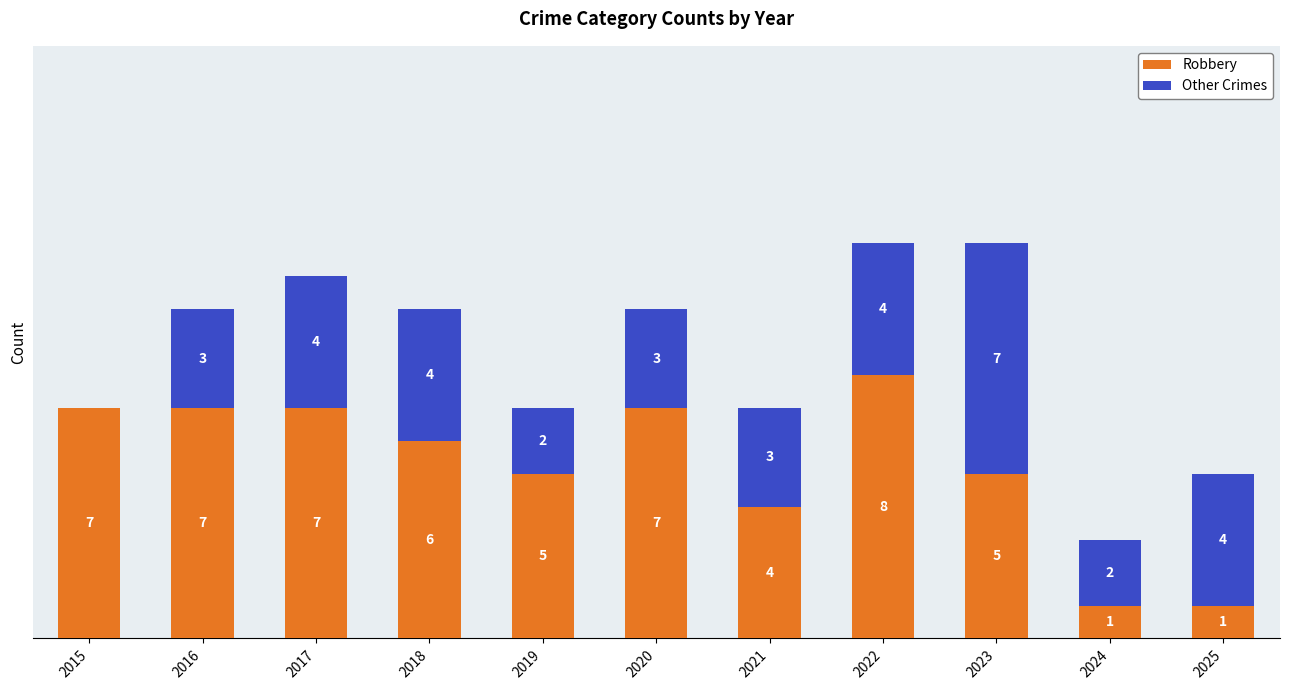

What are all the series names shown in the legend?

Robbery, Other Crimes